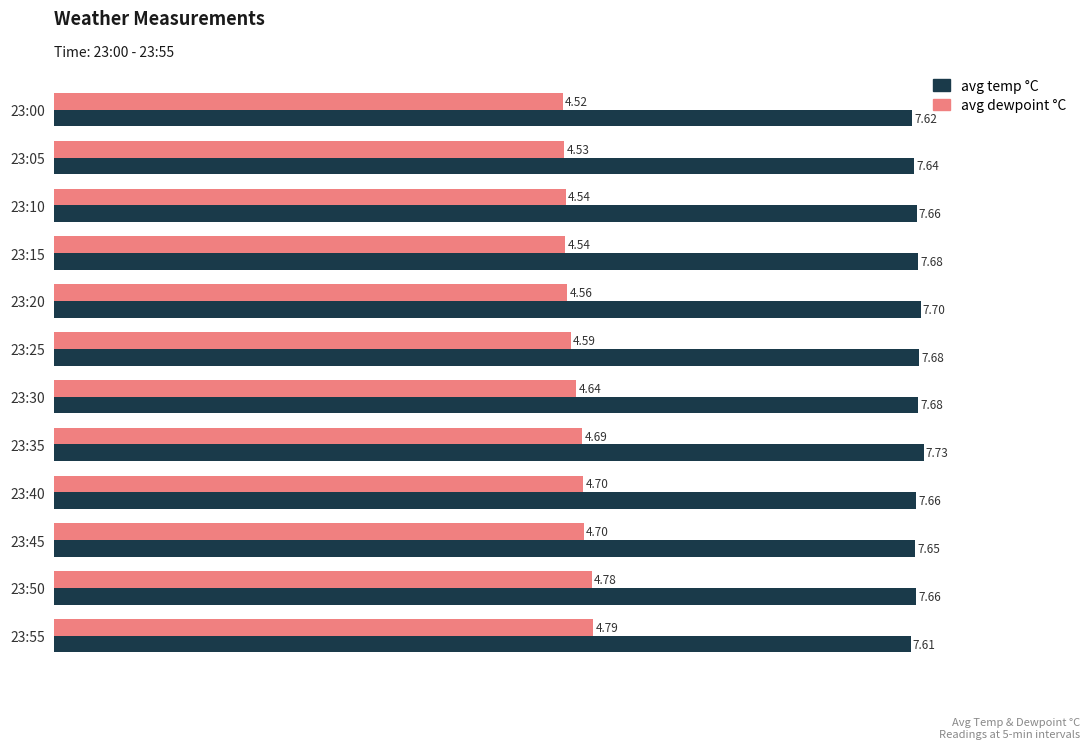

Which series has the widest spread of values?

avg dewpoint °C